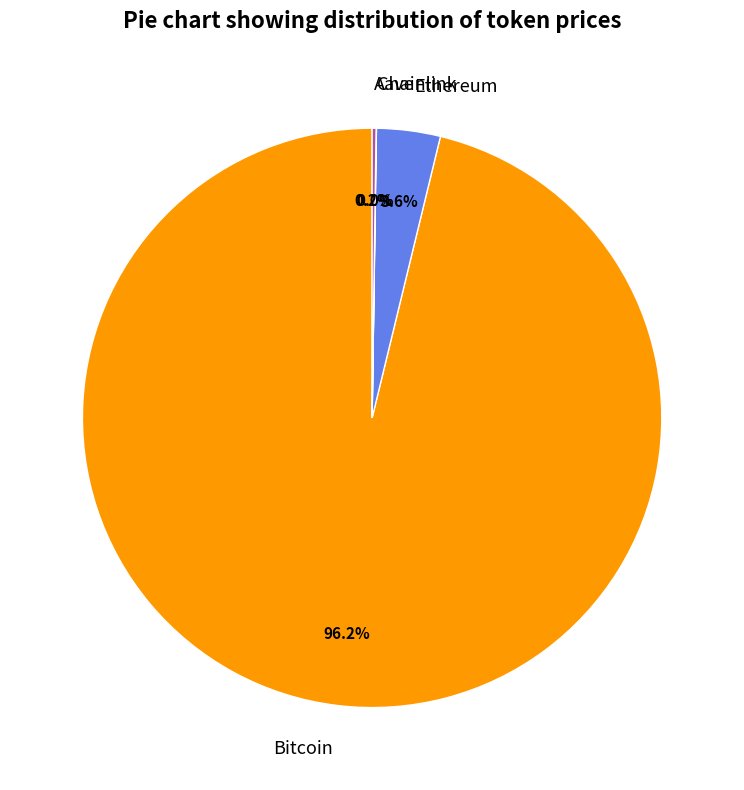

Which category accounts for the majority?

Bitcoin